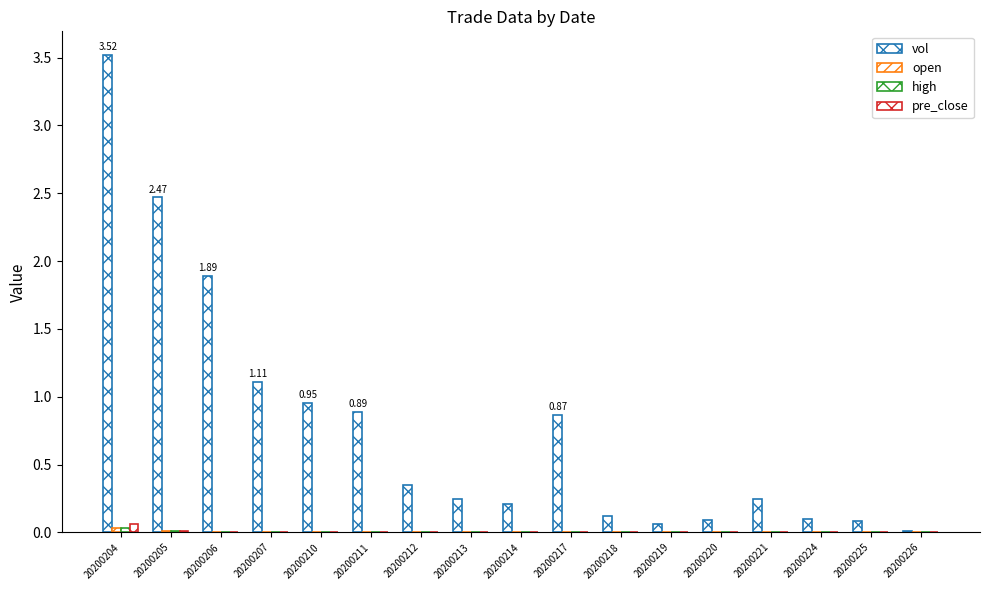

List the series in order of their peak value, lowest first.

open, high, pre_close, vol